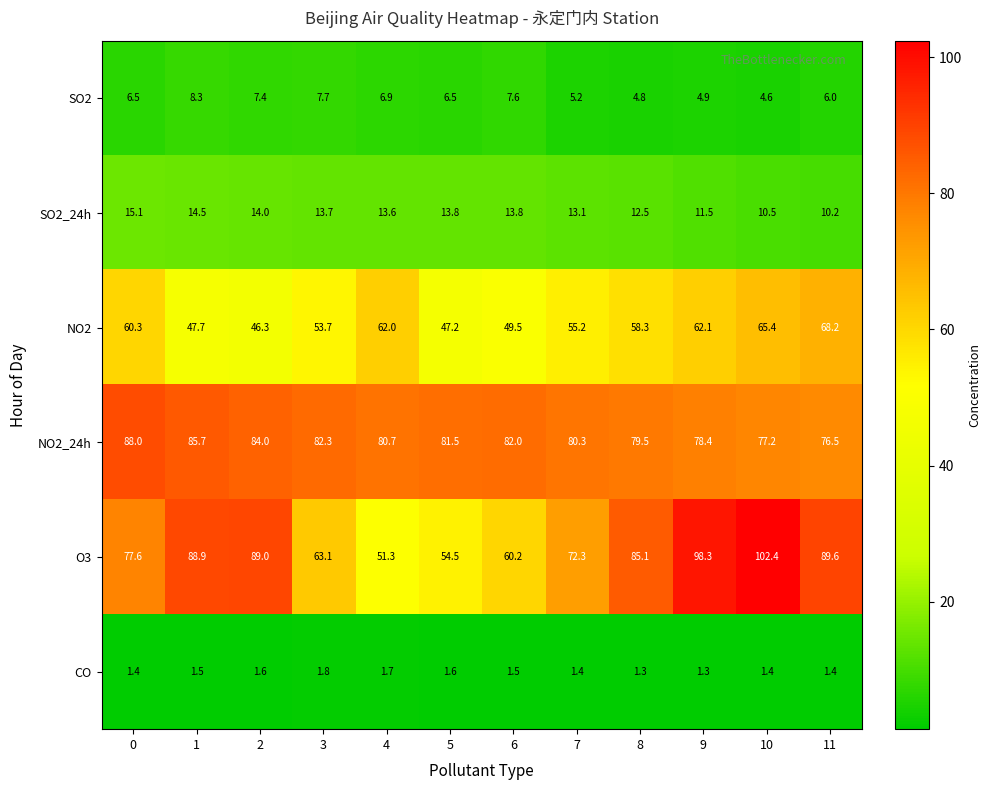

Which series has the largest range (max minus min)?

O3